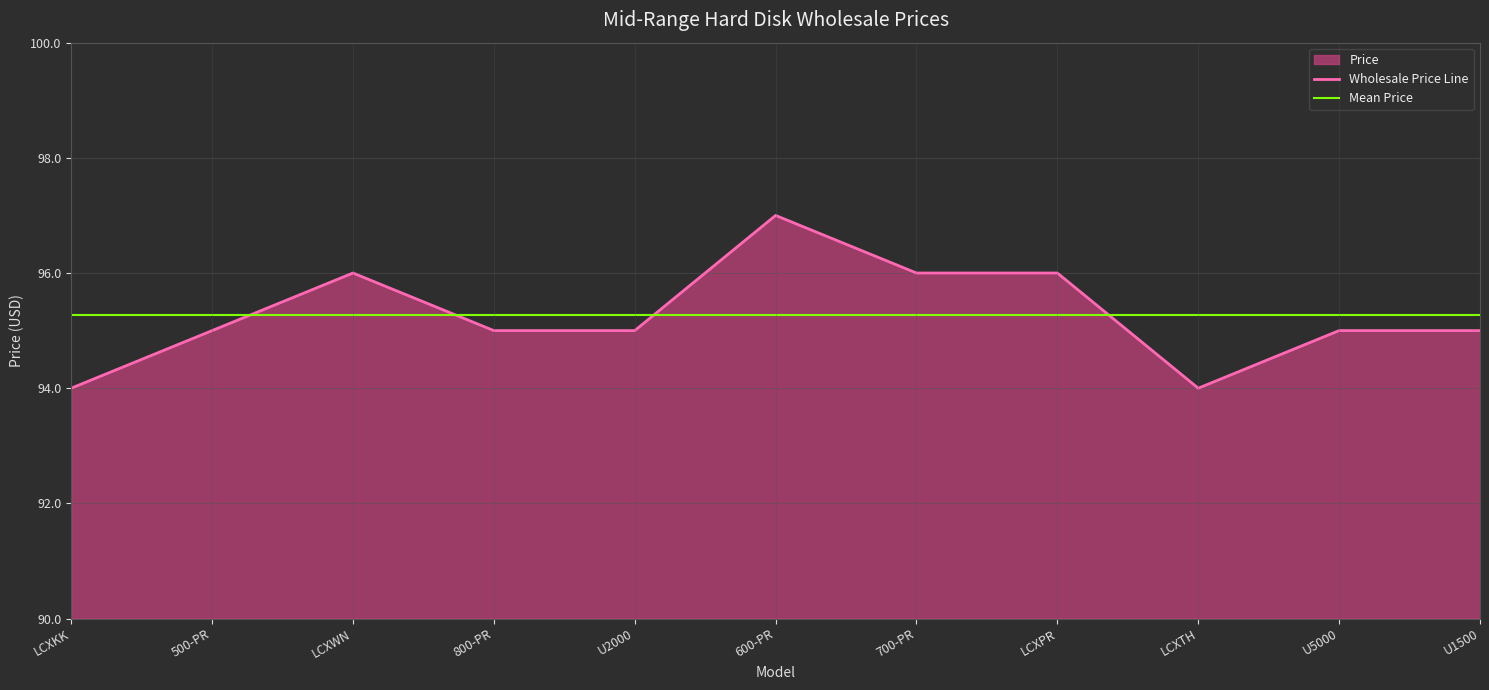

What is the sum of the Mean Price values at 600-PR and LCXWN?

190.5